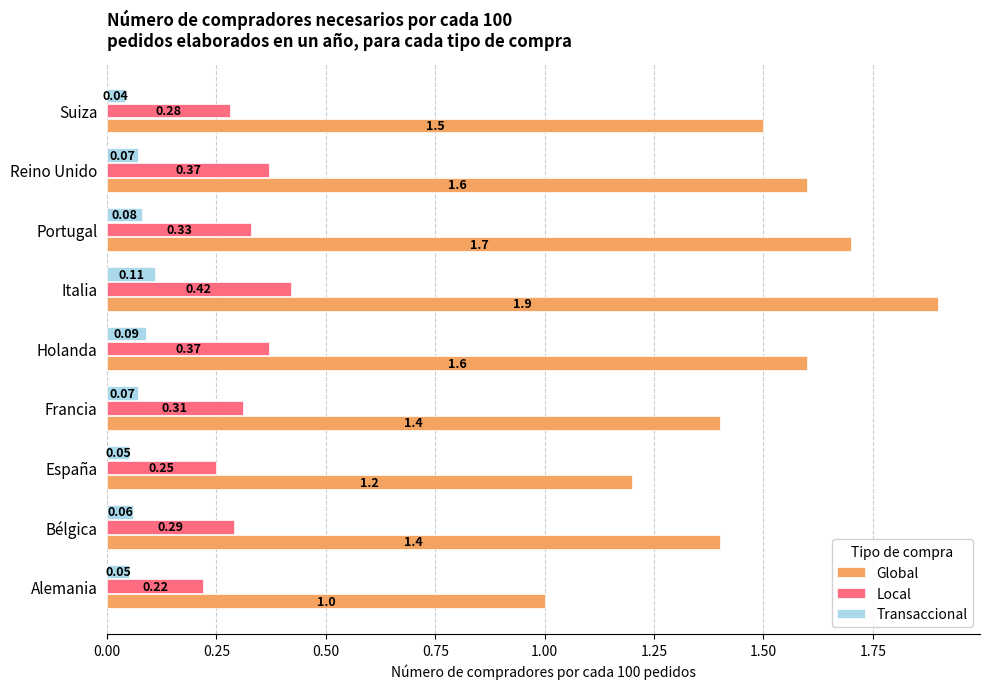

Which category has the lowest value across all series?

Suiza